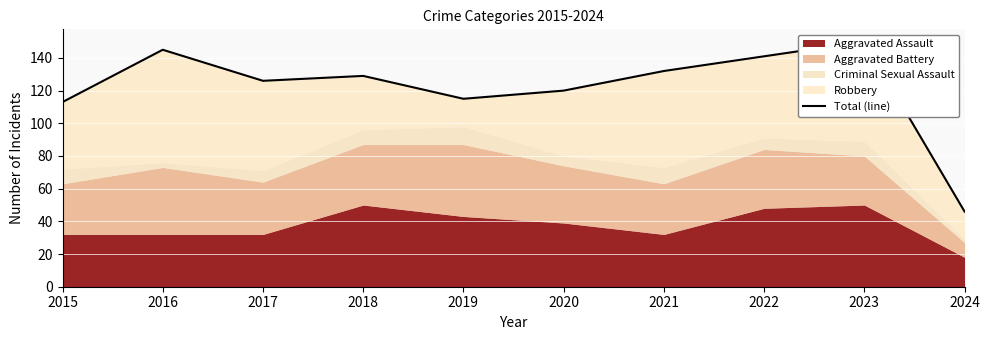

The chart shows a value of 216 at 2023. True or false?

False